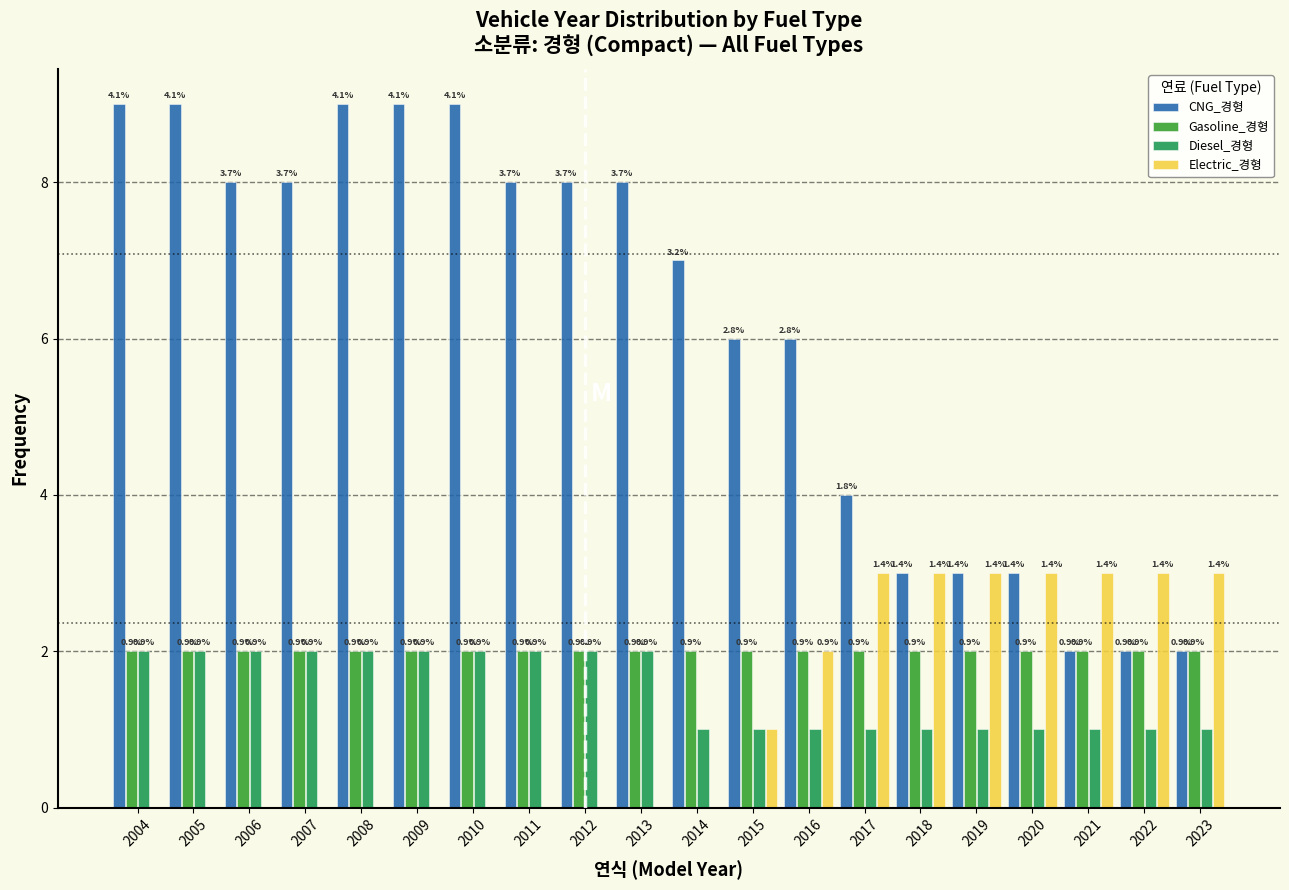

Does the chart contain stacked bars?

No